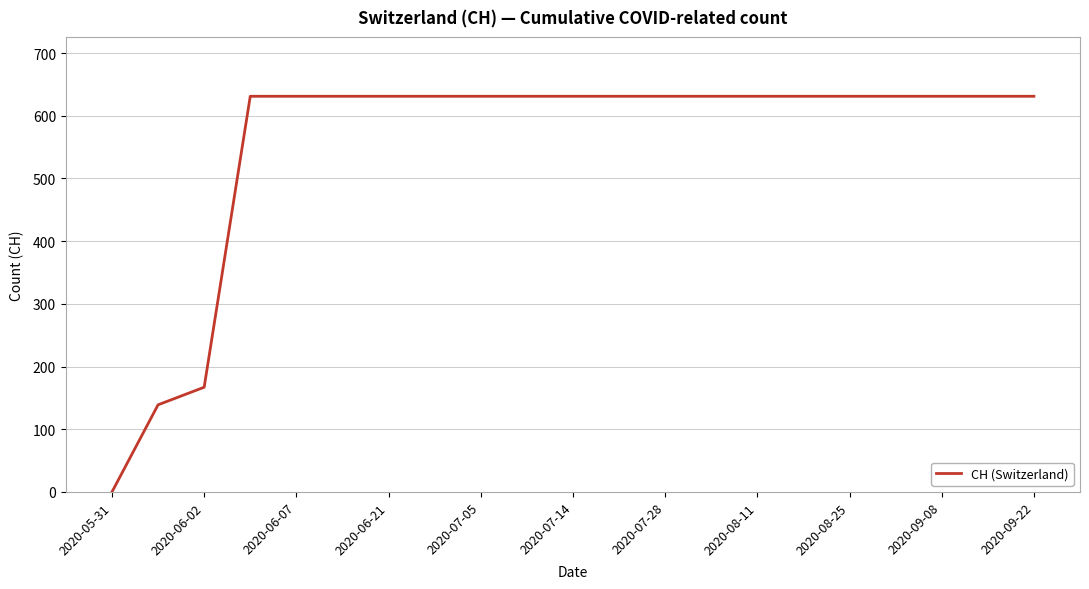

Reading right to left, what are all the values shown in this chart?

631	631	631	631	631	631	631	631	631	631	631	631	631	631	631	631	631	631	167	139	0